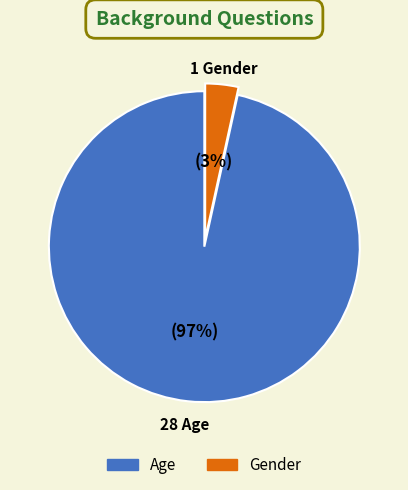

Between Age and Gender, which is larger?

Age